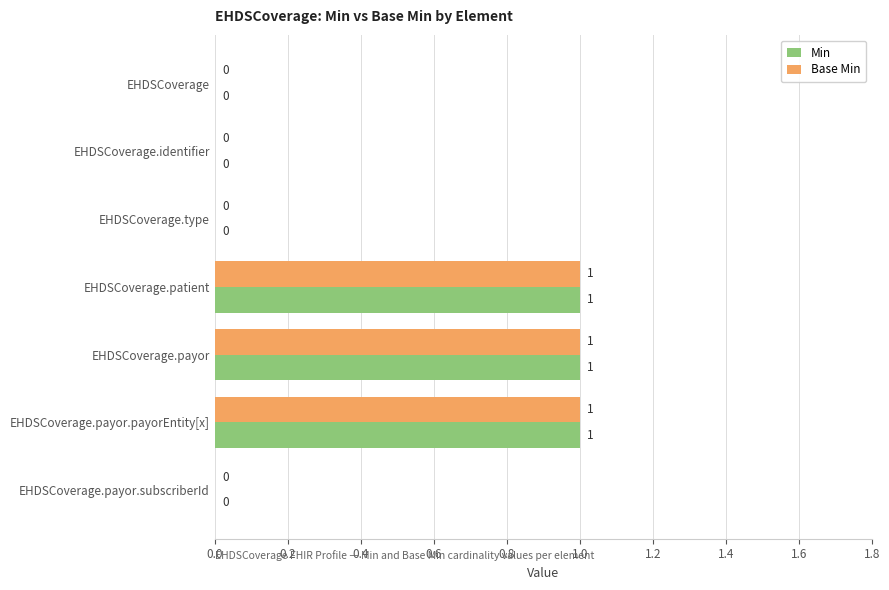

Is the value of Min at EHDSCoverage.payor.subscriberId greater than the value of Base Min at EHDSCoverage.payor?

No